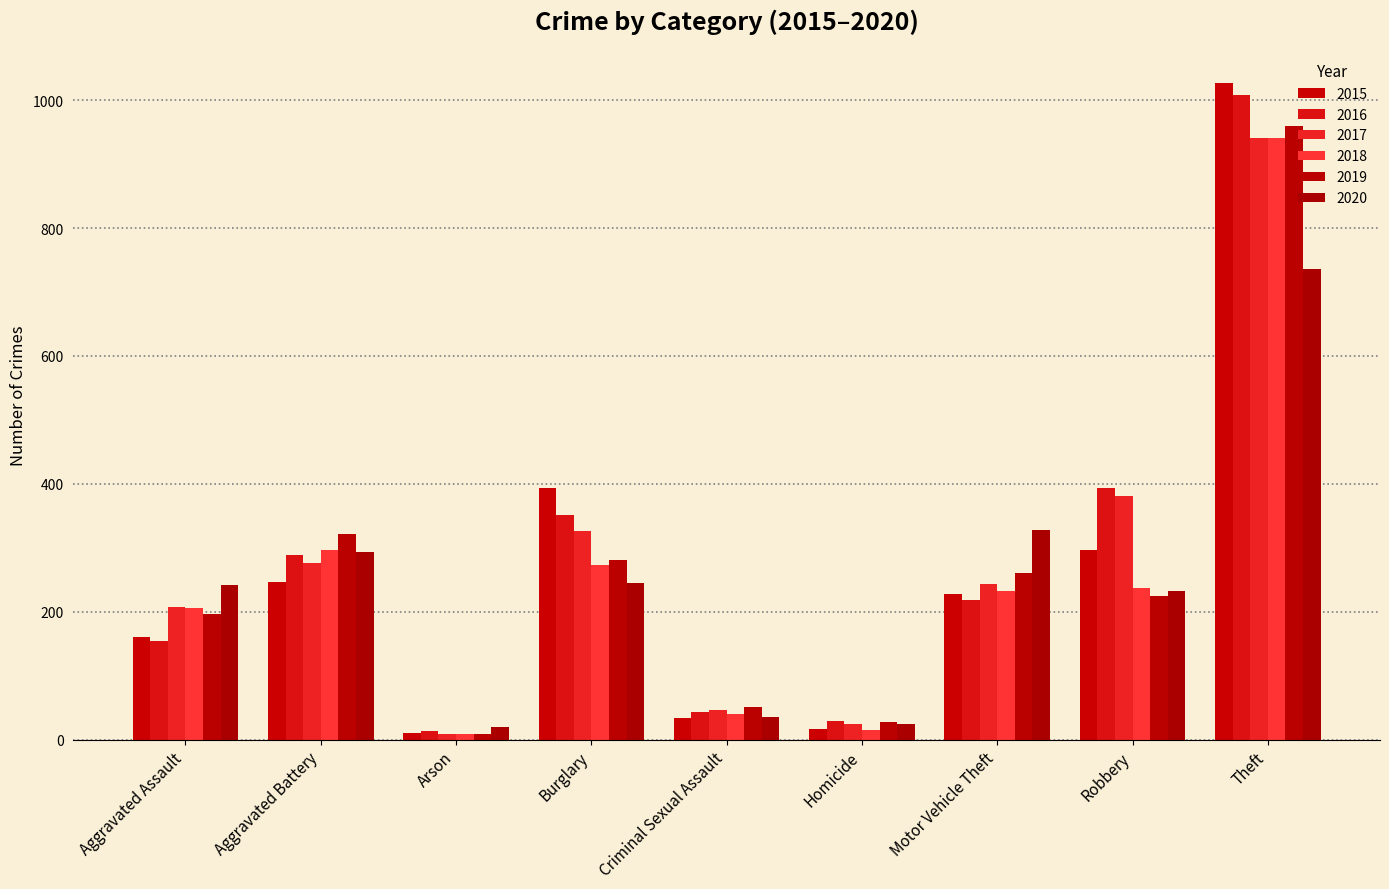

Reading left to right, list all the values displayed in this chart.

2015: Aggravated Assault=160	Aggravated Battery=246	Arson=11	Burglary=393	Criminal Sexual Assault=34	Homicide=17	Motor Vehicle Theft=228	Robbery=297	Theft=1027
2016: Aggravated Assault=154	Aggravated Battery=288	Arson=13	Burglary=352	Criminal Sexual Assault=43	Homicide=29	Motor Vehicle Theft=218	Robbery=394	Theft=1009
2017: Aggravated Assault=207	Aggravated Battery=277	Arson=9	Burglary=327	Criminal Sexual Assault=47	Homicide=24	Motor Vehicle Theft=243	Robbery=381	Theft=941
2018: Aggravated Assault=206	Aggravated Battery=297	Arson=9	Burglary=273	Criminal Sexual Assault=40	Homicide=15	Motor Vehicle Theft=232	Robbery=237	Theft=941
2019: Aggravated Assault=197	Aggravated Battery=321	Arson=8	Burglary=281	Criminal Sexual Assault=51	Homicide=27	Motor Vehicle Theft=260	Robbery=224	Theft=959
2020: Aggravated Assault=242	Aggravated Battery=294	Arson=20	Burglary=245	Criminal Sexual Assault=36	Homicide=24	Motor Vehicle Theft=328	Robbery=233	Theft=736